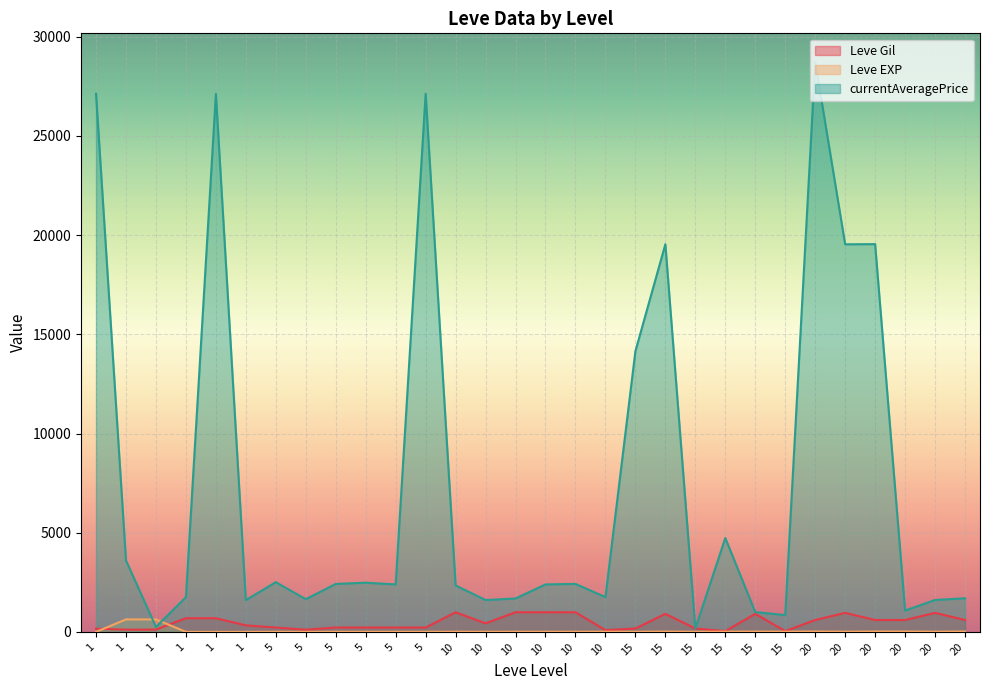

Does the chart display data point markers on the line(s)?

No